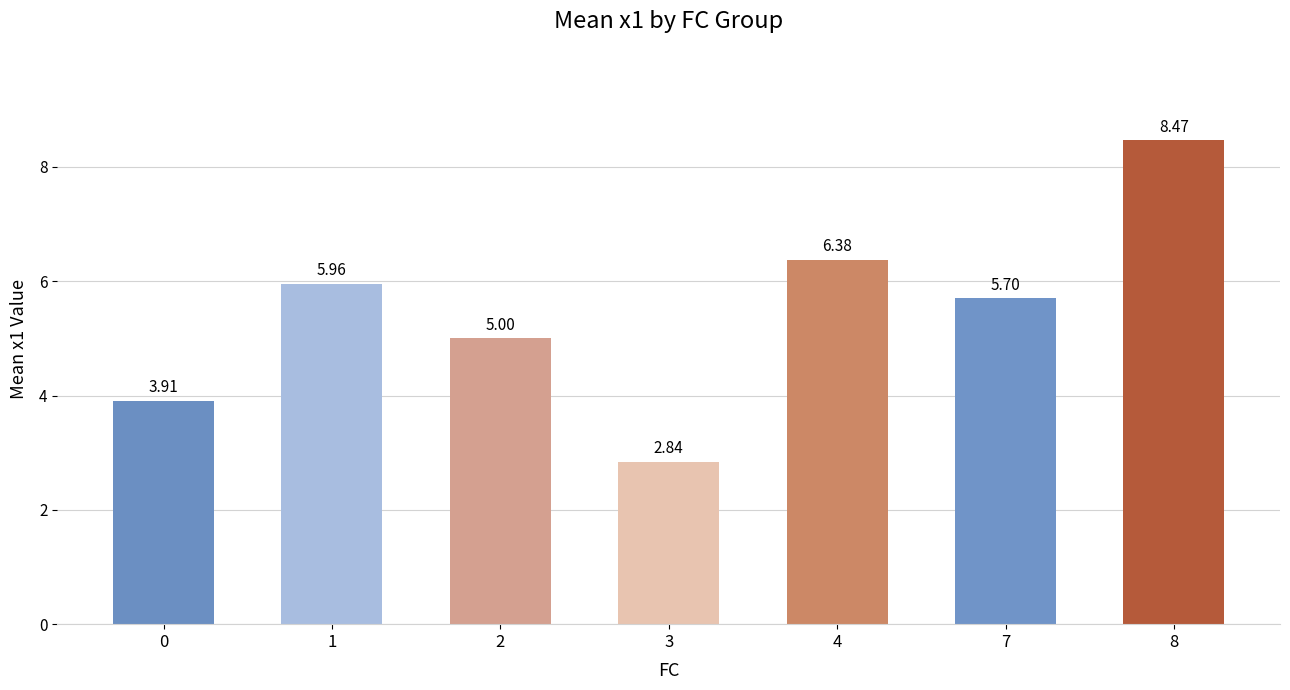

The chart shows a value of 10.6 at 1. True or false?

False